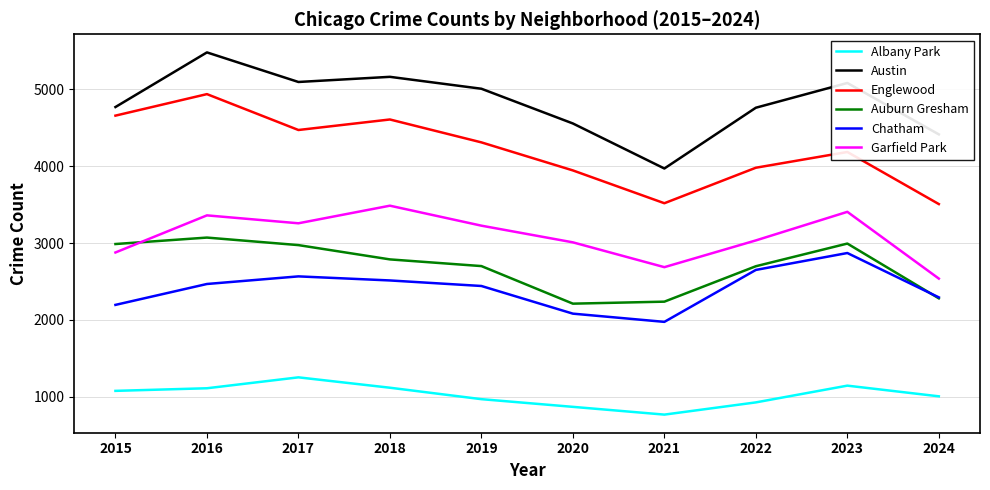

Does the chart display data point markers on the line(s)?

No